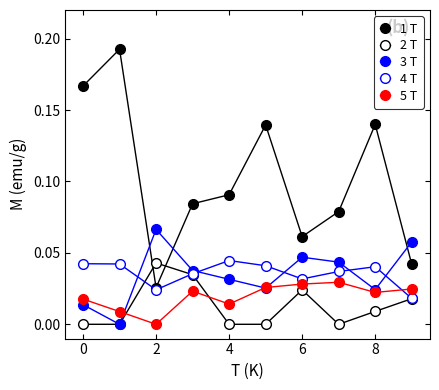

What is the difference between the maximum and minimum values in the 3 T series?

0.1